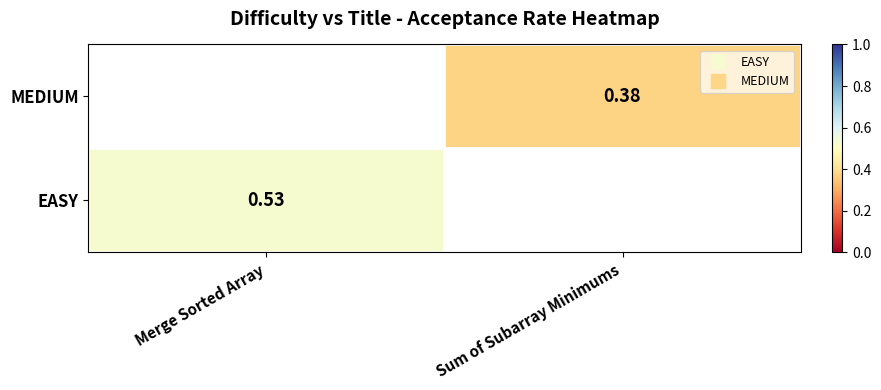

At Merge Sorted Array, list the series in order from smallest to largest.

EASY, MEDIUM